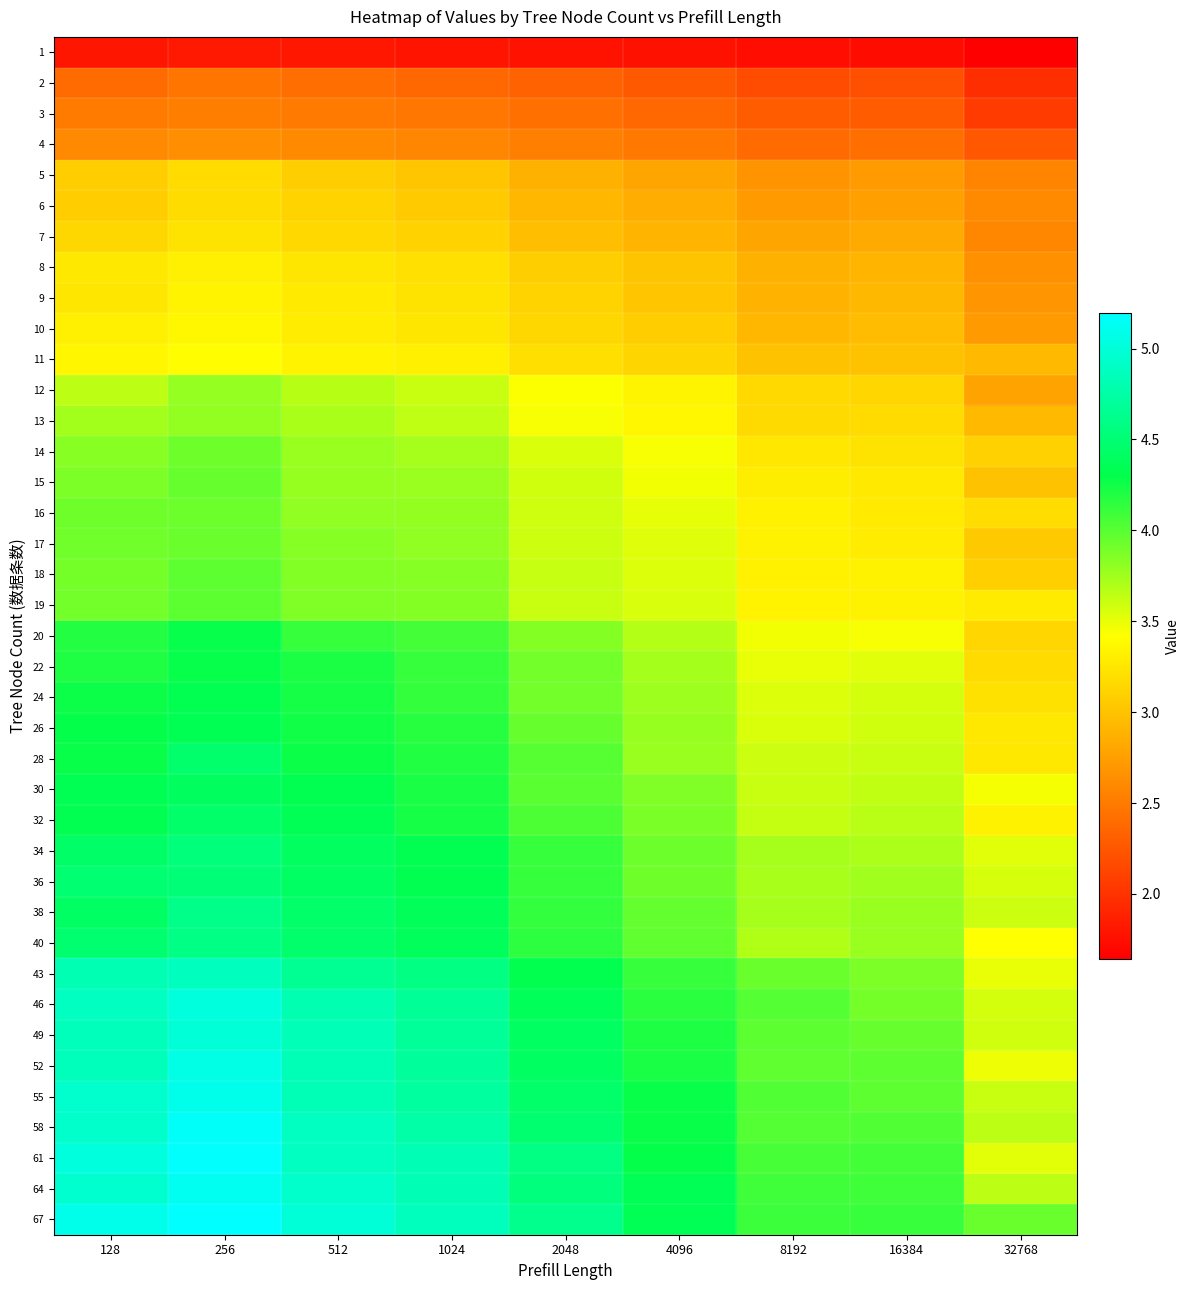

Reading right to left, extract all data points from this chart.

1: 32768=1.6	16384=1.7	8192=1.7	4096=1.8	2048=1.8	1024=1.8	512=1.8	256=1.8	128=1.8
2: 32768=2.0	16384=2.2	8192=2.2	4096=2.3	2048=2.3	1024=2.4	512=2.4	256=2.5	128=2.4
3: 32768=2.1	16384=2.3	8192=2.3	4096=2.4	2048=2.4	1024=2.5	512=2.5	256=2.5	128=2.5
4: 32768=2.3	16384=2.4	8192=2.4	4096=2.5	2048=2.5	1024=2.6	512=2.6	256=2.6	128=2.6
5: 32768=2.6	16384=2.7	8192=2.7	4096=2.8	2048=2.9	1024=3.0	512=3.1	256=3.2	128=3.1
6: 32768=2.6	16384=2.8	8192=2.7	4096=2.9	2048=2.9	1024=3.1	512=3.1	256=3.2	128=3.1
7: 32768=2.6	16384=2.8	8192=2.8	4096=2.9	2048=3.0	1024=3.1	512=3.2	256=3.2	128=3.1
8: 32768=2.7	16384=2.9	8192=2.9	4096=3.0	2048=3.1	1024=3.2	512=3.2	256=3.3	128=3.3
9: 32768=2.7	16384=2.9	8192=2.9	4096=3.0	2048=3.1	1024=3.2	512=3.3	256=3.3	128=3.2
10: 32768=2.7	16384=3.0	8192=2.9	4096=3.1	2048=3.1	1024=3.3	512=3.3	256=3.4	128=3.3
11: 32768=2.9	16384=3.0	8192=3.0	4096=3.1	2048=3.2	1024=3.3	512=3.3	256=3.4	128=3.4
12: 32768=2.8	16384=3.1	8192=3.2	4096=3.3	2048=3.4	1024=3.6	512=3.7	256=3.8	128=3.6
13: 32768=2.9	16384=3.2	8192=3.2	4096=3.4	2048=3.4	1024=3.6	512=3.7	256=3.8	128=3.7
14: 32768=3.1	16384=3.2	8192=3.3	4096=3.4	2048=3.5	1024=3.7	512=3.8	256=3.9	128=3.8
15: 32768=3.0	16384=3.3	8192=3.3	4096=3.5	2048=3.6	1024=3.8	512=3.8	256=4.0	128=3.9
16: 32768=3.2	16384=3.3	8192=3.3	4096=3.5	2048=3.6	1024=3.8	512=3.8	256=3.9	128=3.9
17: 32768=3.0	16384=3.3	8192=3.3	4096=3.5	2048=3.6	1024=3.8	512=3.8	256=3.9	128=3.9
18: 32768=3.1	16384=3.3	8192=3.3	4096=3.5	2048=3.6	1024=3.8	512=3.9	256=4.0	128=3.9
19: 32768=3.3	16384=3.3	8192=3.3	4096=3.6	2048=3.6	1024=3.8	512=3.9	256=4.0	128=3.9
20: 32768=3.1	16384=3.4	8192=3.5	4096=3.7	2048=3.8	1024=4.1	512=4.1	256=4.3	128=4.2
22: 32768=3.2	16384=3.5	8192=3.5	4096=3.7	2048=3.9	1024=4.1	512=4.2	256=4.3	128=4.2
24: 32768=3.2	16384=3.6	8192=3.5	4096=3.8	2048=3.9	1024=4.1	512=4.2	256=4.3	128=4.3
26: 32768=3.3	16384=3.6	8192=3.6	4096=3.8	2048=4.0	1024=4.2	512=4.2	256=4.3	128=4.3
28: 32768=3.3	16384=3.6	8192=3.6	4096=3.8	2048=4.0	1024=4.2	512=4.3	256=4.5	128=4.3
30: 32768=3.4	16384=3.6	8192=3.6	4096=3.9	2048=4.0	1024=4.2	512=4.3	256=4.4	128=4.3
32: 32768=3.3	16384=3.7	8192=3.6	4096=3.9	2048=4.0	1024=4.2	512=4.4	256=4.5	128=4.3
34: 32768=3.5	16384=3.7	8192=3.7	4096=3.9	2048=4.1	1024=4.3	512=4.4	256=4.5	128=4.4
36: 32768=3.6	16384=3.8	8192=3.7	4096=3.9	2048=4.1	1024=4.3	512=4.4	256=4.5	128=4.5
38: 32768=3.6	16384=3.8	8192=3.7	4096=4.0	2048=4.1	1024=4.4	512=4.4	256=4.6	128=4.4
40: 32768=3.4	16384=3.8	8192=3.7	4096=4.0	2048=4.2	1024=4.4	512=4.5	256=4.6	128=4.5
43: 32768=3.5	16384=3.9	8192=3.9	4096=4.1	2048=4.3	1024=4.6	512=4.7	256=4.9	128=4.8
46: 32768=3.6	16384=3.9	8192=4.0	4096=4.2	2048=4.4	1024=4.7	512=4.8	256=5.0	128=4.9
49: 32768=3.6	16384=3.9	8192=4.0	4096=4.2	2048=4.4	1024=4.7	512=4.8	256=5.0	128=4.9
52: 32768=3.5	16384=4.0	8192=4.0	4096=4.2	2048=4.4	1024=4.7	512=4.8	256=5.1	128=4.9
55: 32768=3.6	16384=4.0	8192=4.0	4096=4.3	2048=4.4	1024=4.7	512=4.8	256=5.1	128=4.9
58: 32768=3.7	16384=4.0	8192=4.0	4096=4.3	2048=4.5	1024=4.8	512=4.9	256=5.2	128=4.9
61: 32768=3.5	16384=4.1	8192=4.1	4096=4.3	2048=4.6	1024=4.8	512=4.9	256=5.2	128=5.0
64: 32768=3.7	16384=4.1	8192=4.1	4096=4.4	2048=4.6	1024=4.8	512=4.9	256=5.1	128=5.0
67: 32768=3.9	16384=4.1	8192=4.1	4096=4.4	2048=4.6	1024=4.9	512=5.0	256=5.2	128=5.1